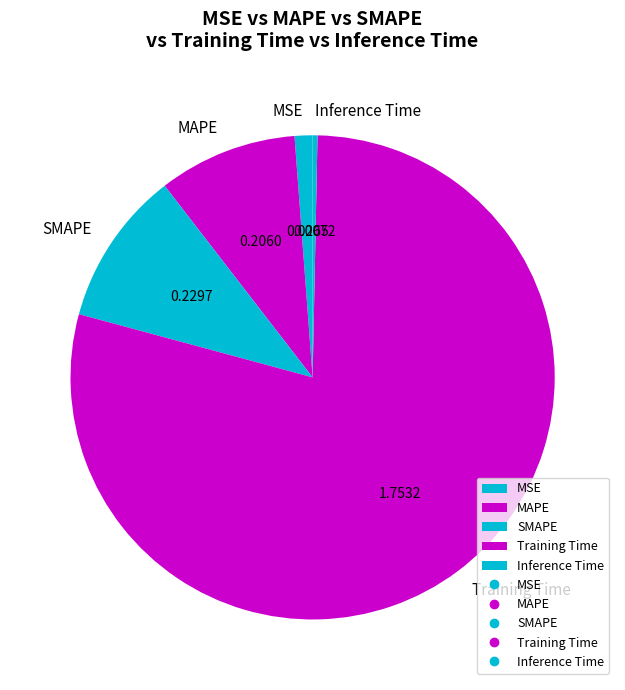

Count the number of slices in the pie.

5